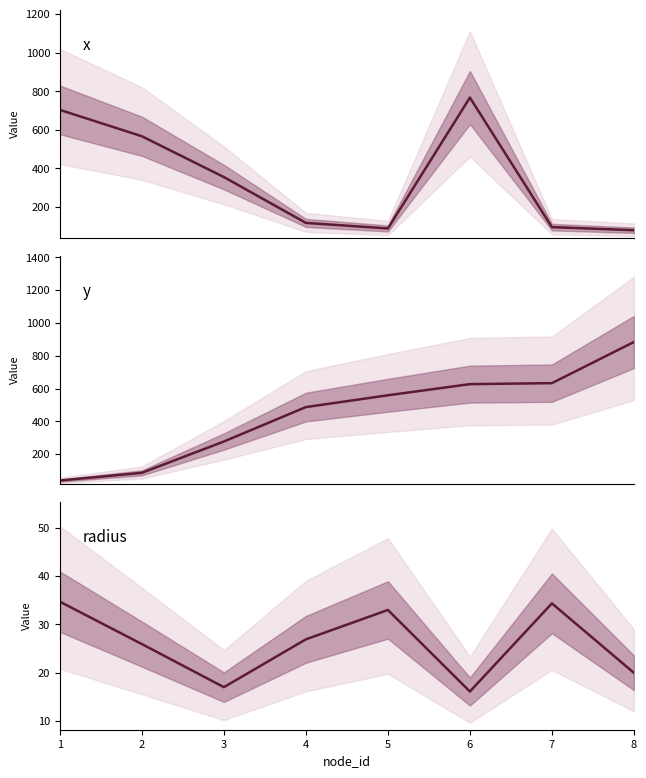

Which category has the highest value in the x series?

6